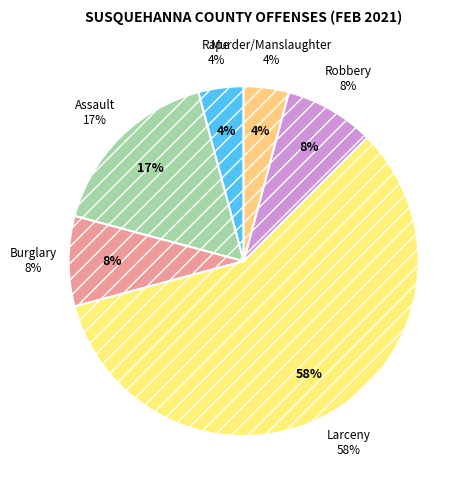

Rank the categories by value from highest to lowest.

Larceny, Assault, Burglary, Robbery, Rape, Murder/Manslaughter